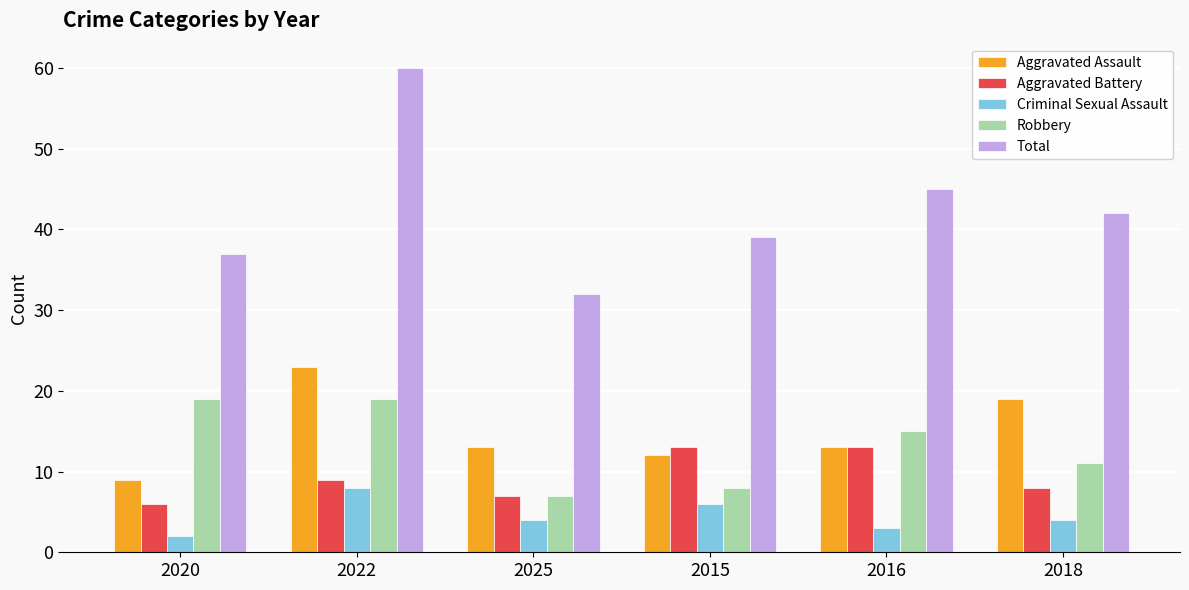

Read the Robbery value at 2020.

19